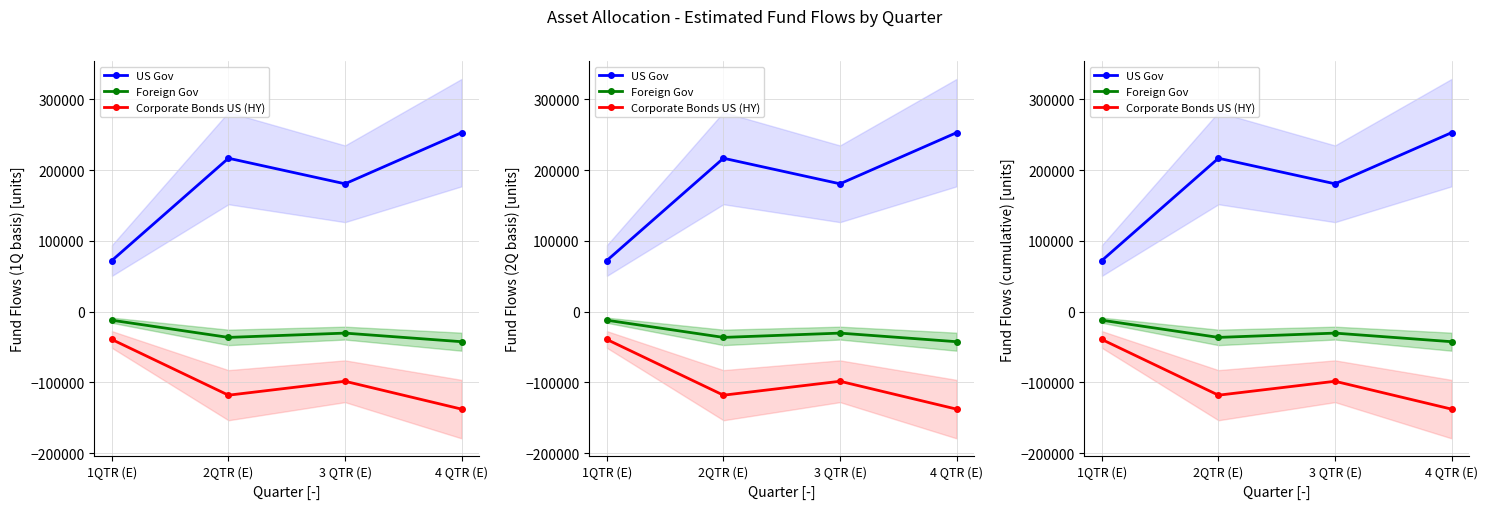

True or false: Corporate Bonds US (HY) and Foreign Gov cross at least once.

False